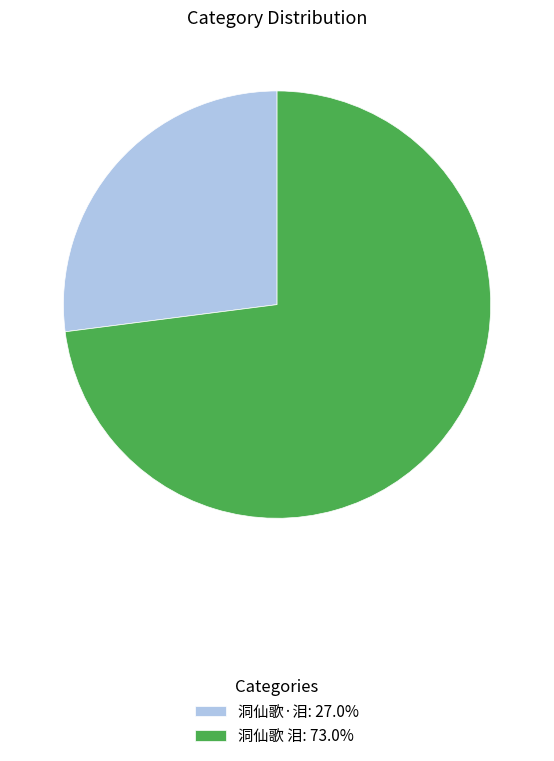

Approximately how many times larger is the value at 洞仙歌 泪: 73.0% compared to 洞仙歌·泪: 27.0%?

2.7